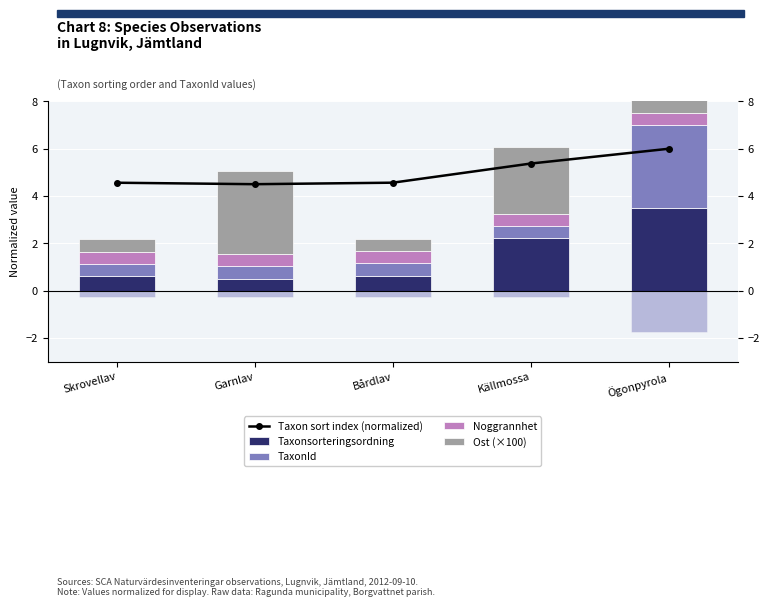

What is the spread (max minus min) of values at Bårdlav?

4.1